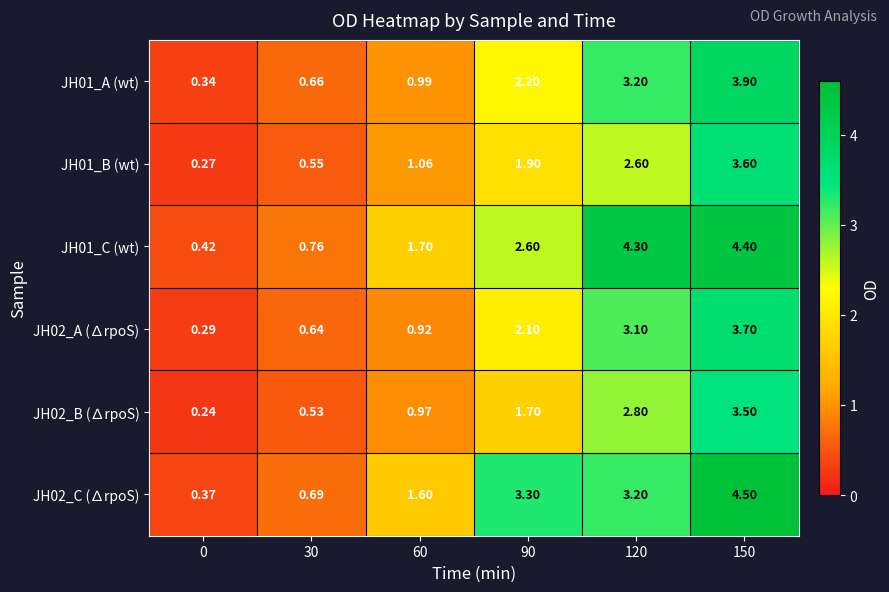

At how many categories does at least one series exceed 1?

4